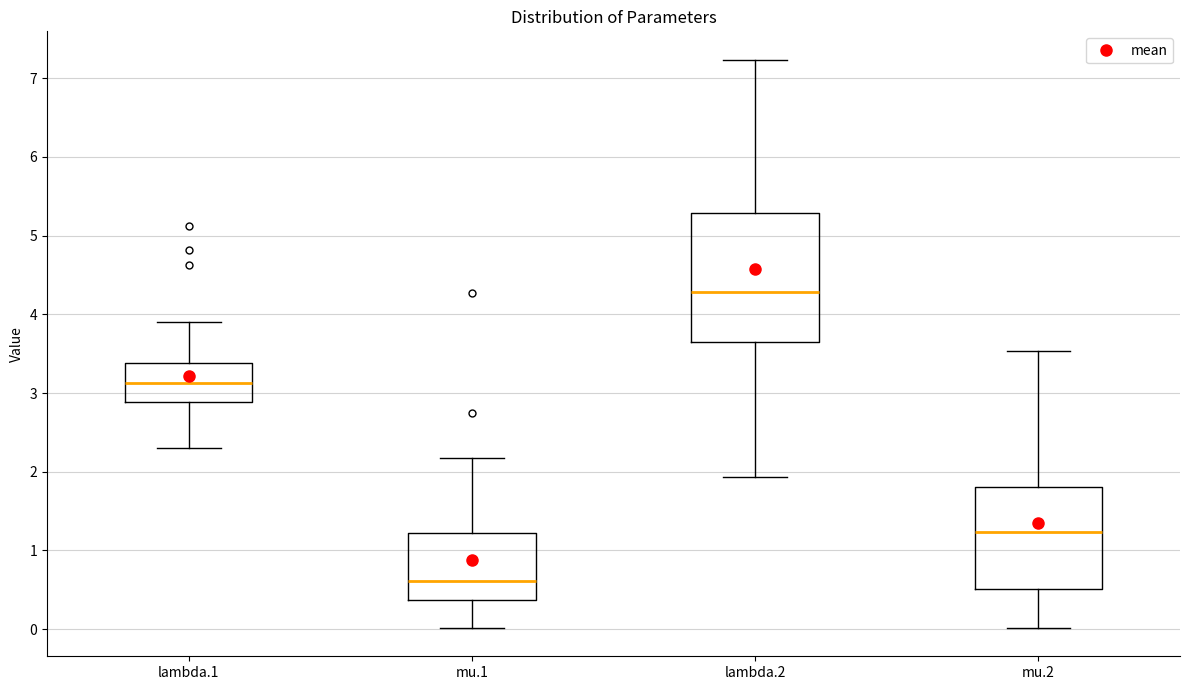

Reading left to right, read every box against the y-axis: the position of its median line, the range the box covers, and the ends of its whiskers. The values are not printed on the chart, so give them approximately, as read against the axis.

lambda.1: median 3.1, box 2.9 to 3.4, whiskers 2.3 to 3.9
mu.1: median 0.6, box 0.4 to 1.2, whiskers 0.0 to 2.2
lambda.2: median 4.3, box 3.6 to 5.3, whiskers 1.9 to 7.2
mu.2: median 1.2, box 0.5 to 1.8, whiskers 0.0 to 3.5